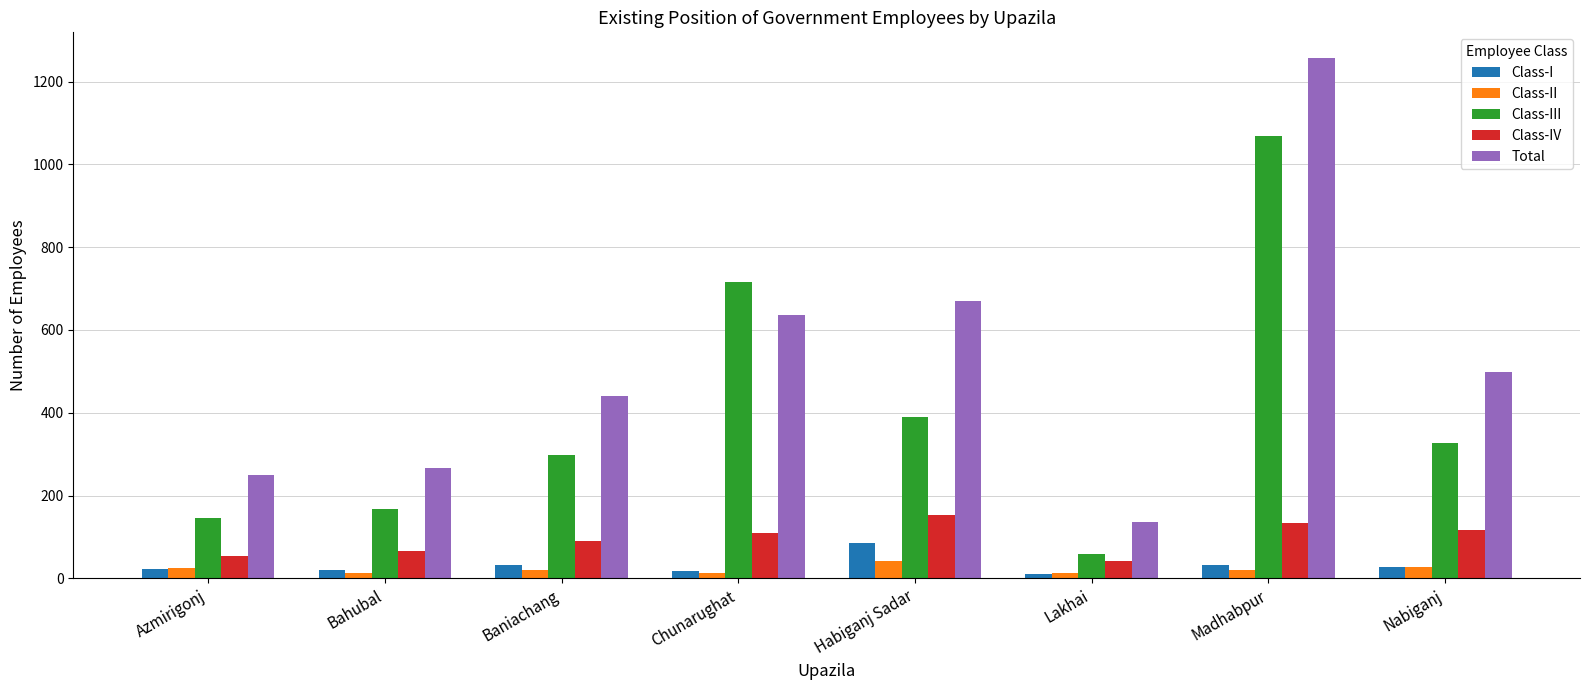

Rank the series at Baniachang from highest to lowest value.

Total, Class-III, Class-IV, Class-I, Class-II